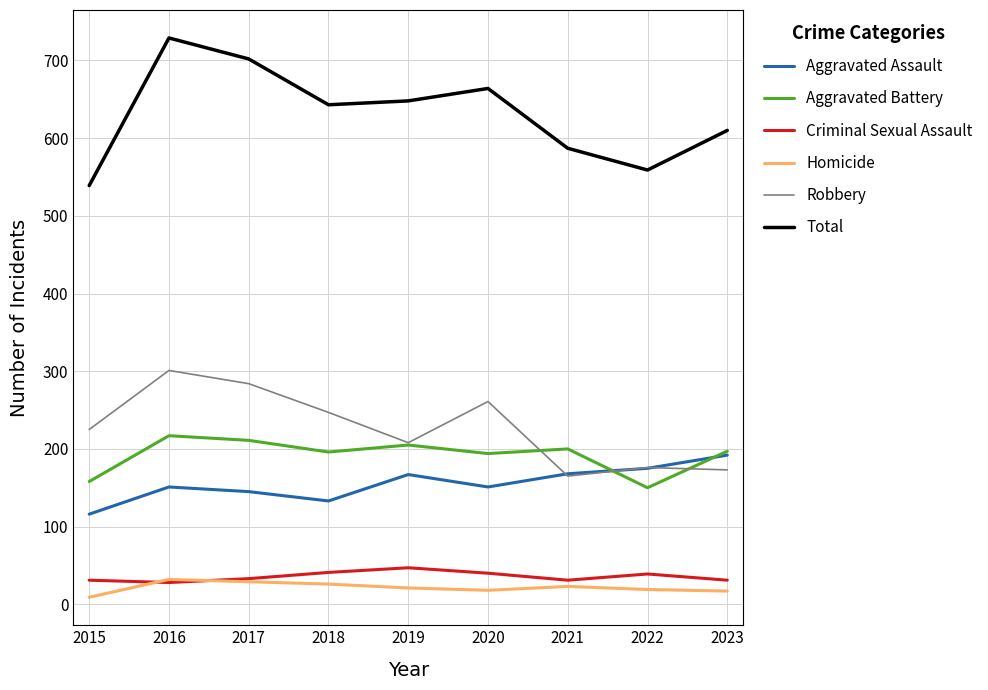

What is the sum of the Aggravated Battery values at 2023 and 2019?

402